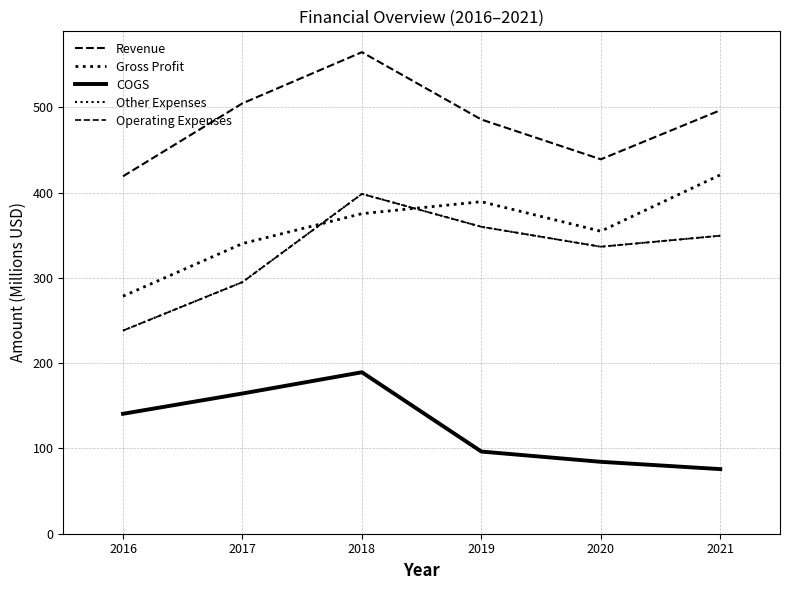

What is the value of the Gross Profit point at the 3rd from the left?

375.4